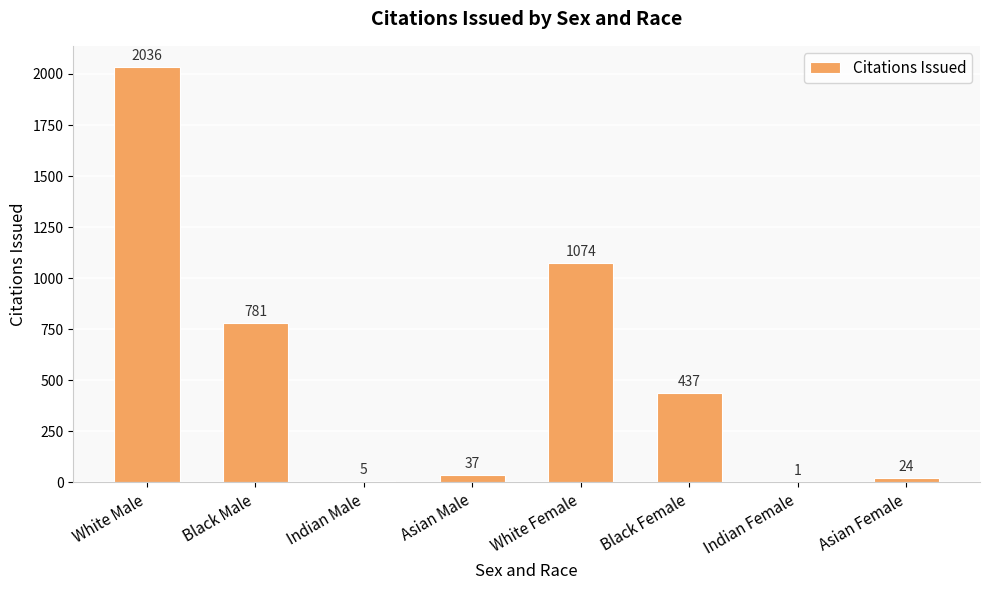

Which has a higher value, Asian Male or White Male?

White Male